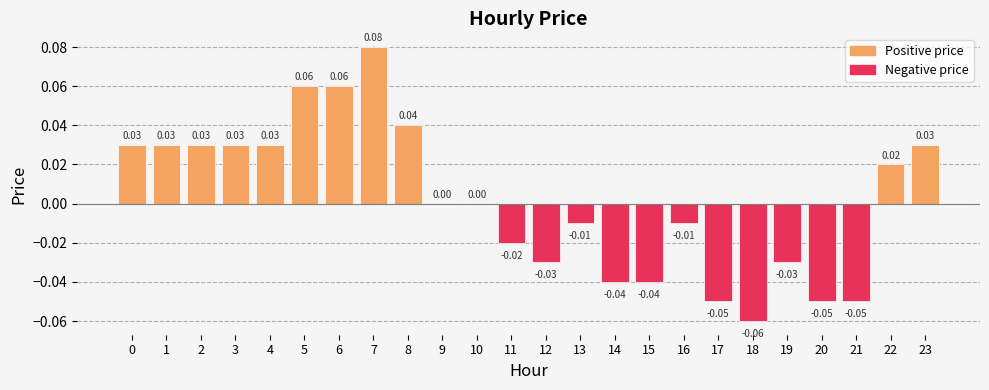

Which label corresponds to the largest value in the chart?

7